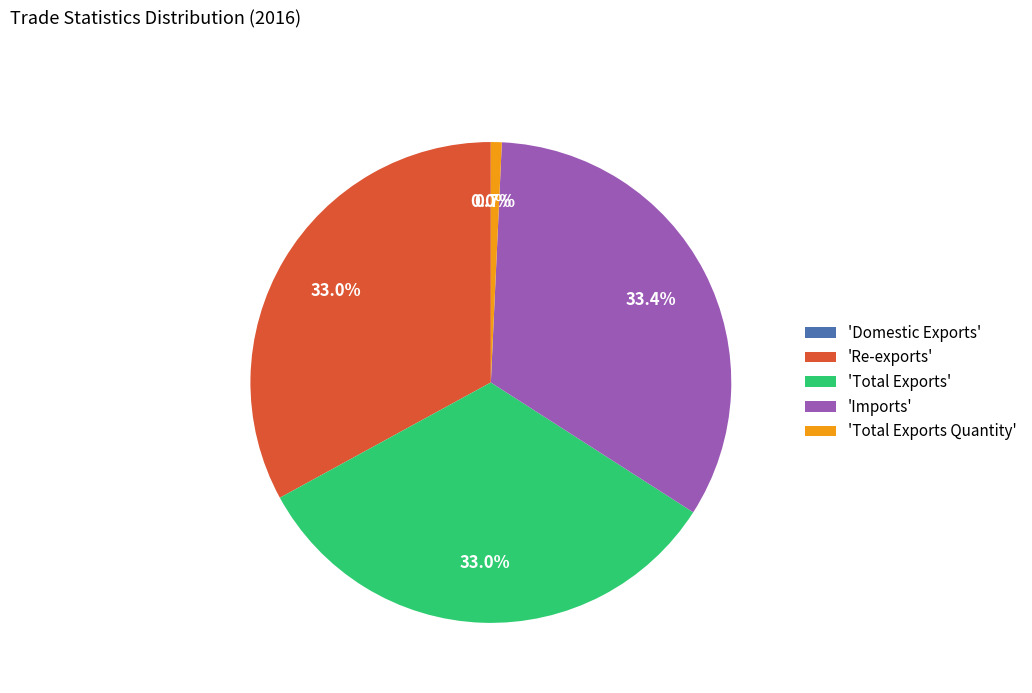

Is there a majority slice in this chart?

No